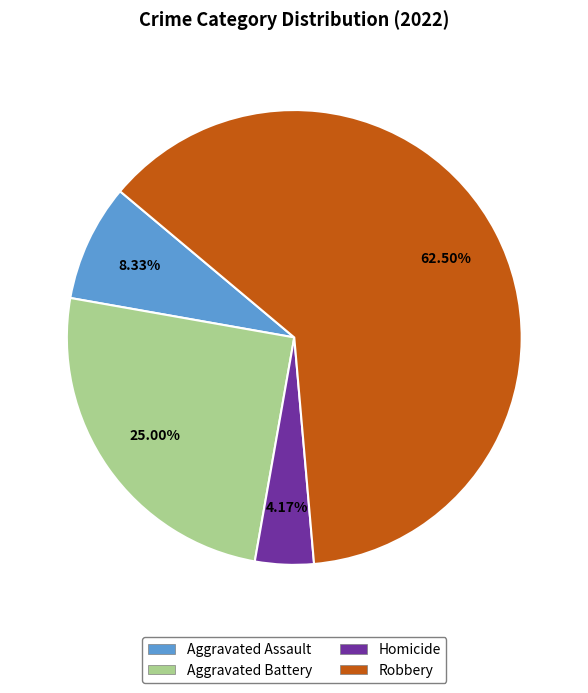

Is the sum of Aggravated Battery and Homicide greater than half?

No